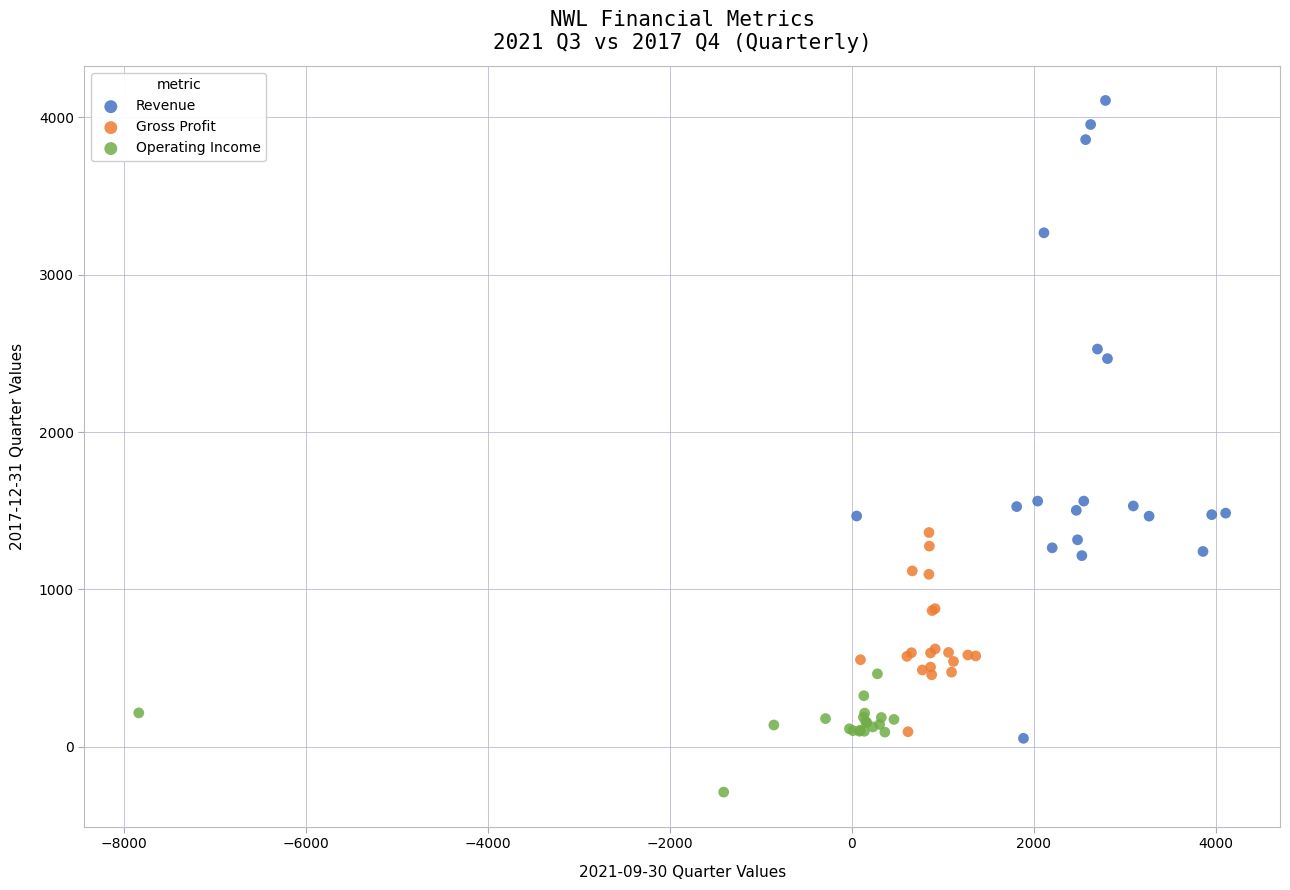

Which series has the largest Y range (max minus min)?

Revenue